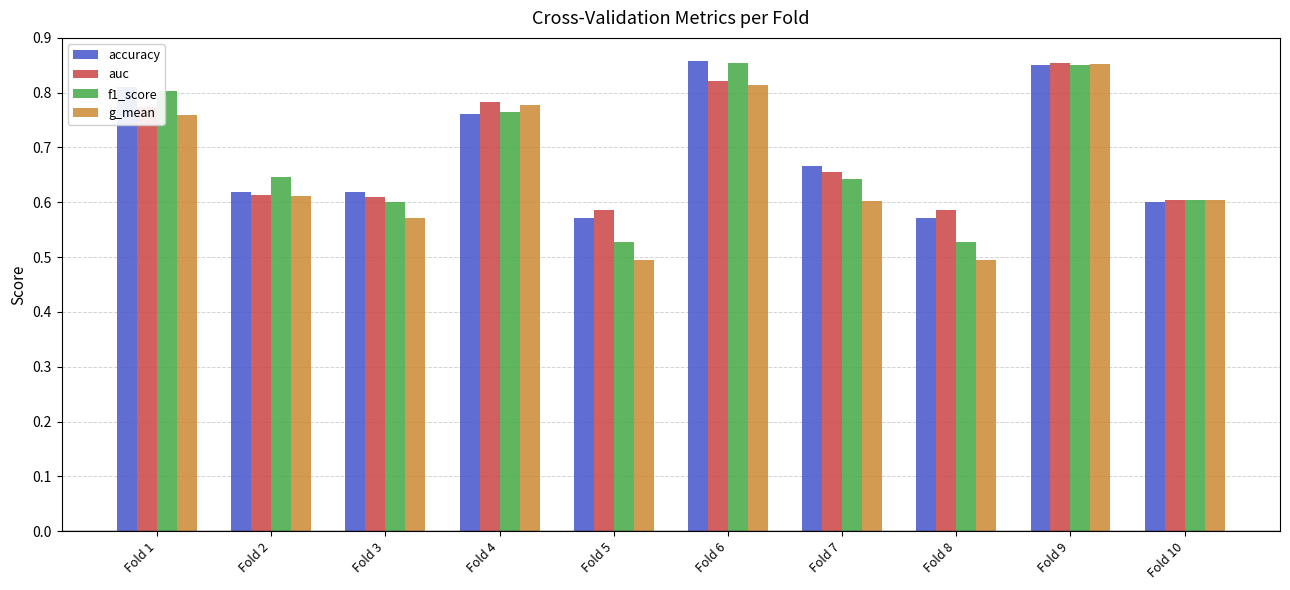

Is it true that accuracy equals 0.6 at Fold 3?

True